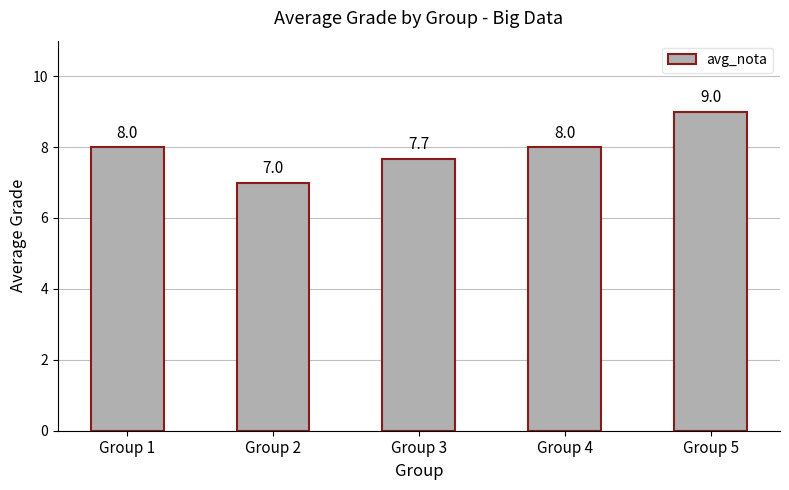

How many data points are less than 8?

2